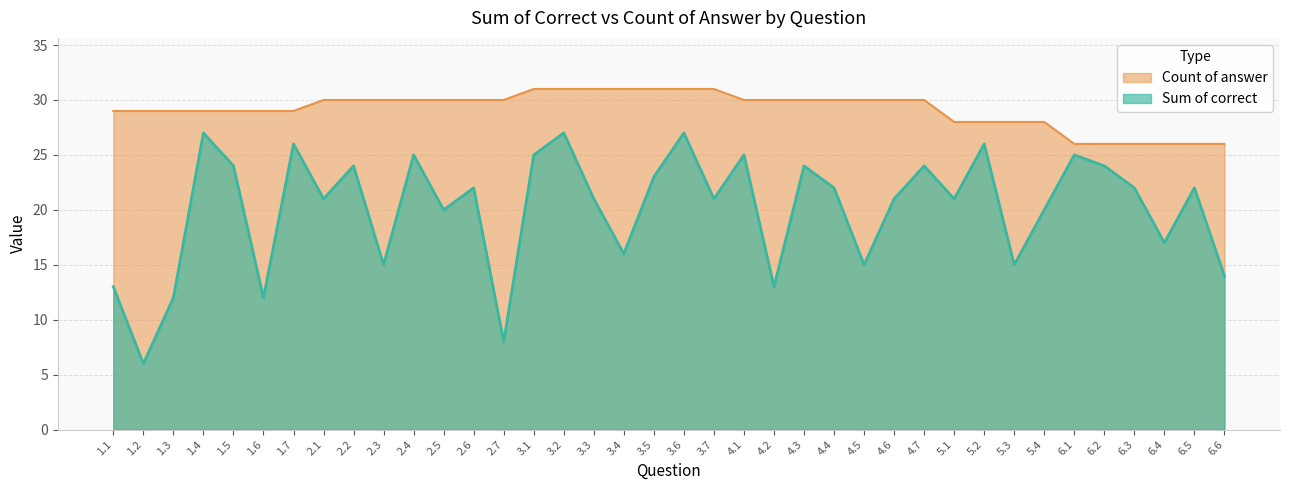

Rank the series by their average value, from lowest to highest.

Sum of correct, Count of answer